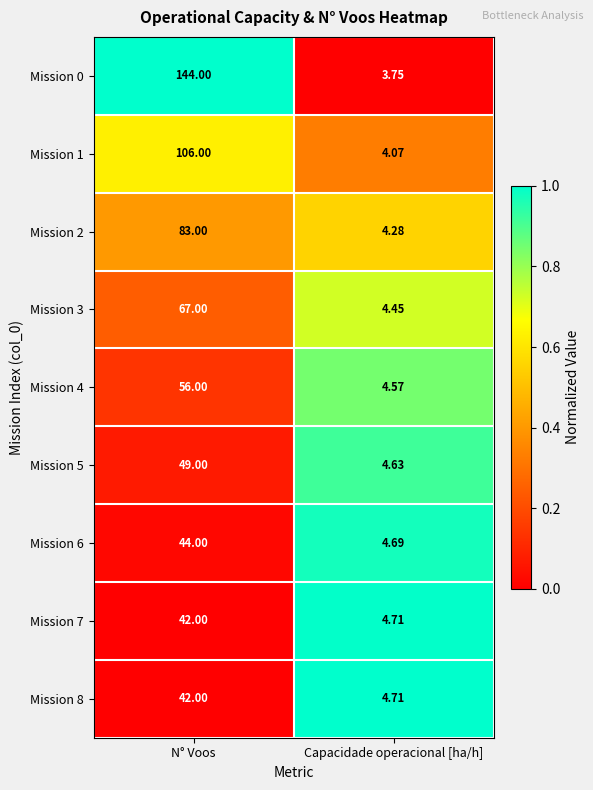

What is the total value across all series at N° Voos?

633.0